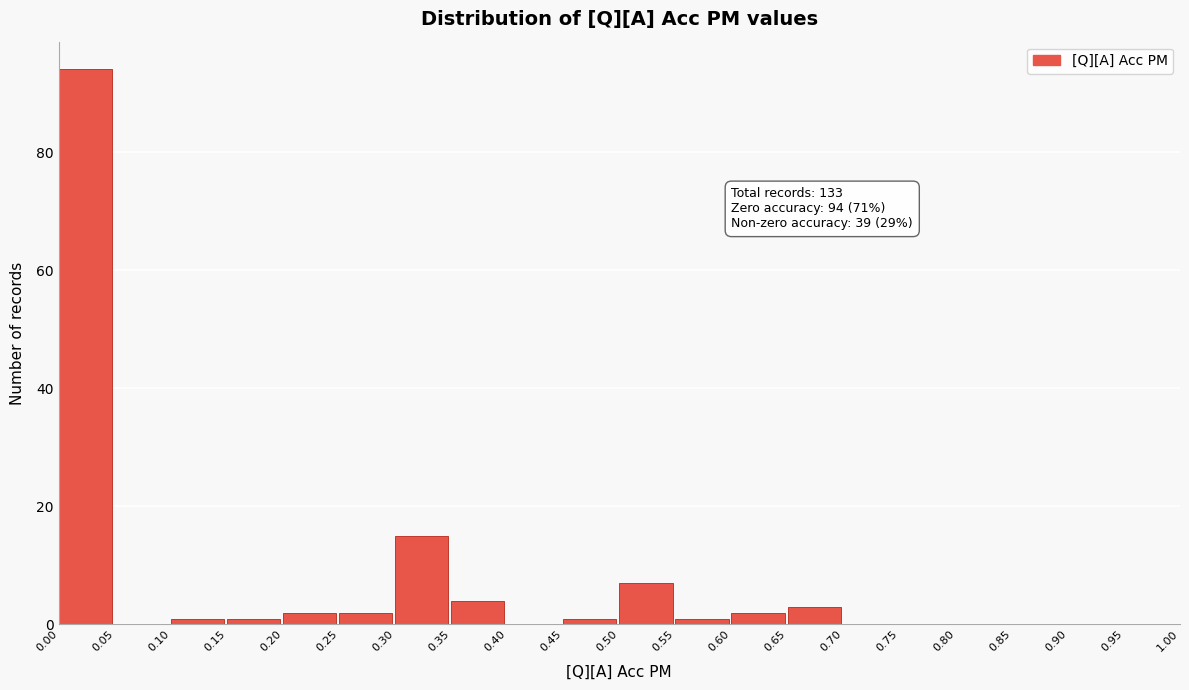

Which range on the x-axis has the tallest bar?

0.00 to 0.05